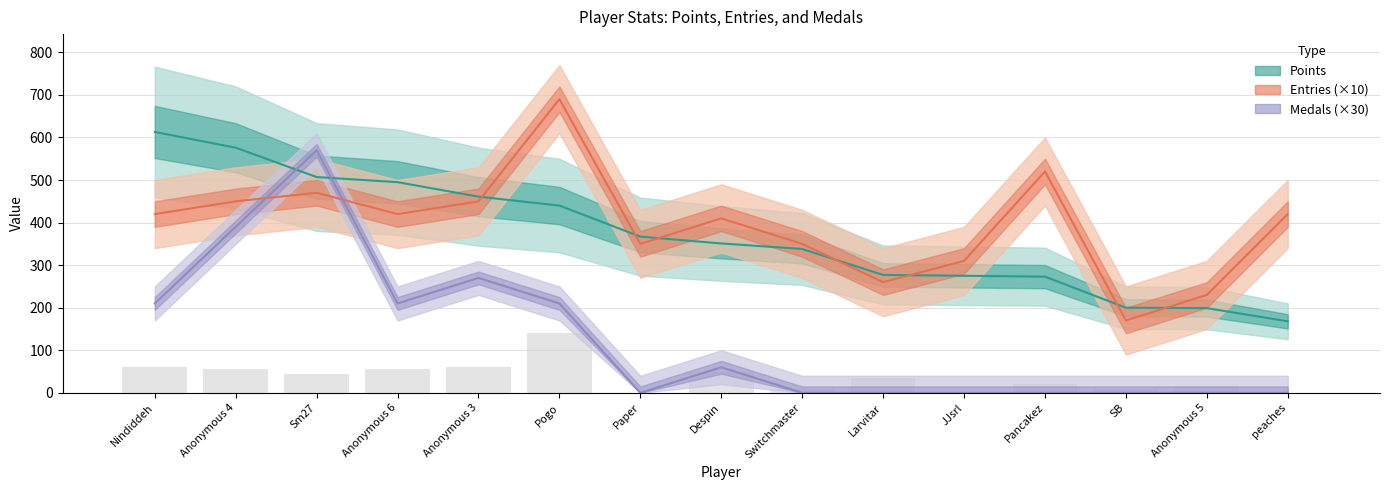

How many categories are shown in the chart?

15